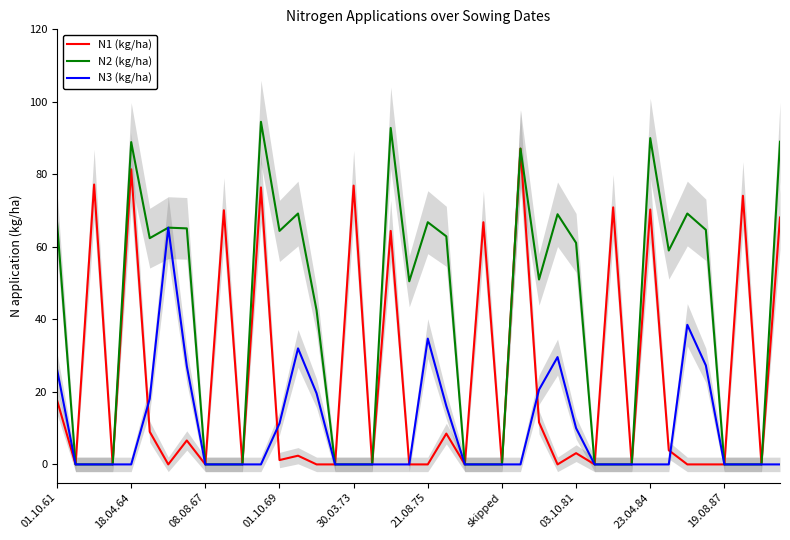

What is the difference between the second highest and minimum values in the N1 (kg/ha) series?

81.4